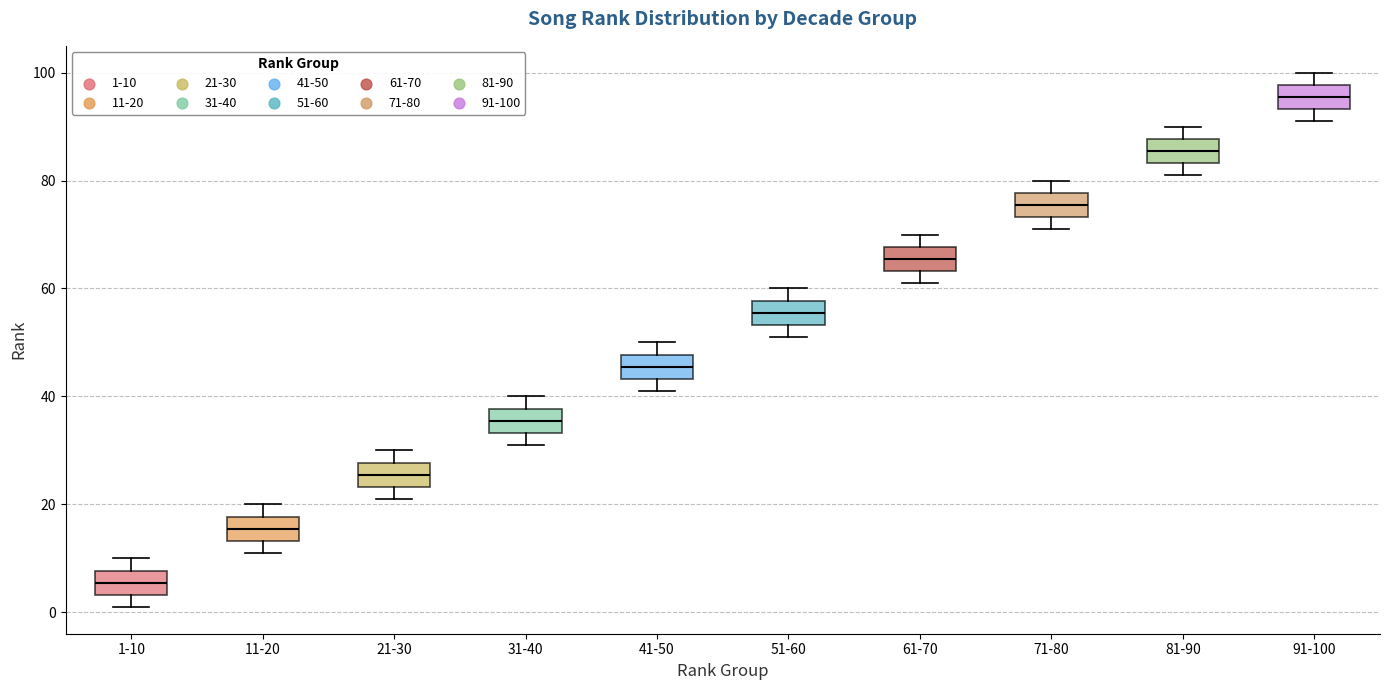

Reading left to right, read every box against the y-axis: the position of its median line, the range the box covers, and the ends of its whiskers. The values are not printed on the chart, so give them approximately, as read against the axis.

1-10: median 6, box 4 to 8, whiskers 2 to 10
11-20: median 16, box 14 to 18, whiskers 12 to 20
21-30: median 26, box 24 to 28, whiskers 22 to 30
31-40: median 36, box 34 to 38, whiskers 32 to 40
41-50: median 46, box 44 to 48, whiskers 42 to 50
51-60: median 56, box 54 to 58, whiskers 52 to 60
61-70: median 66, box 64 to 68, whiskers 62 to 70
71-80: median 76, box 74 to 78, whiskers 72 to 80
81-90: median 86, box 84 to 88, whiskers 82 to 90
91-100: median 96, box 94 to 98, whiskers 92 to 100